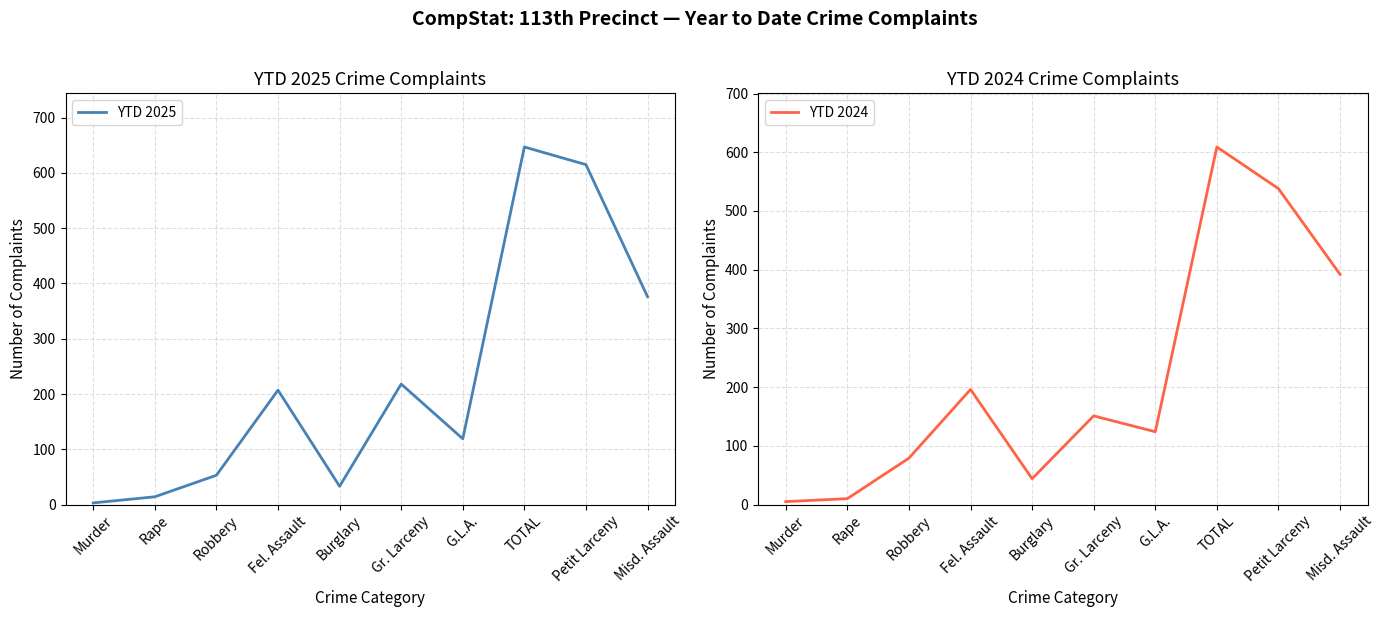

What is the maximum value shown in the chart?

647